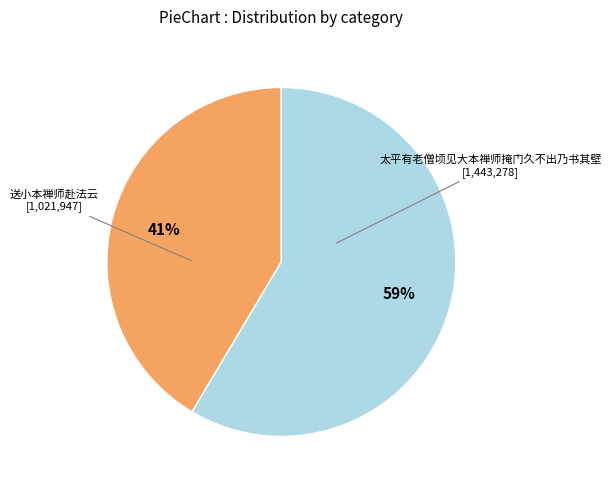

Does any single category account for the majority?

Yes